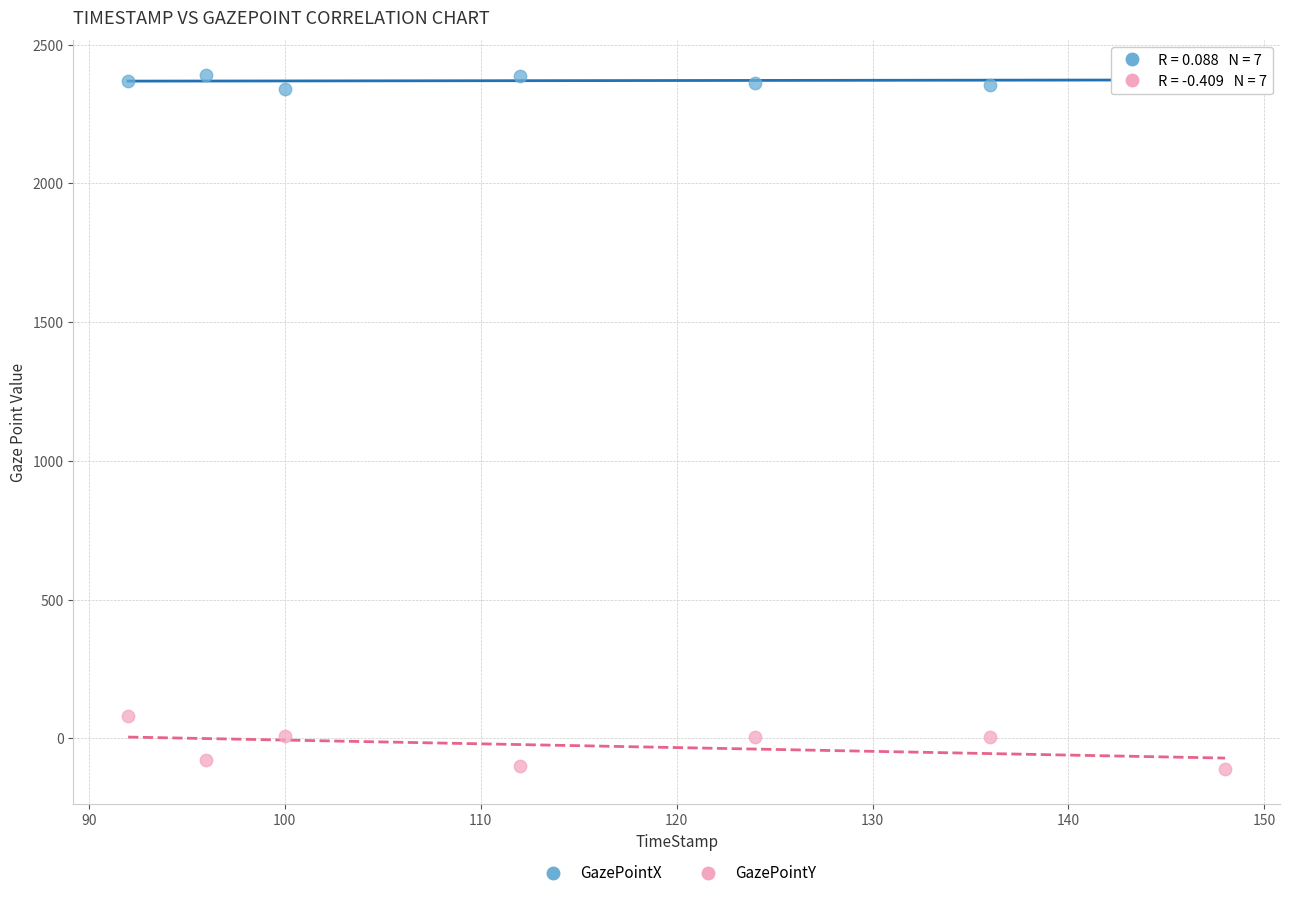

Which series contains the highest Y value?

GazePointX